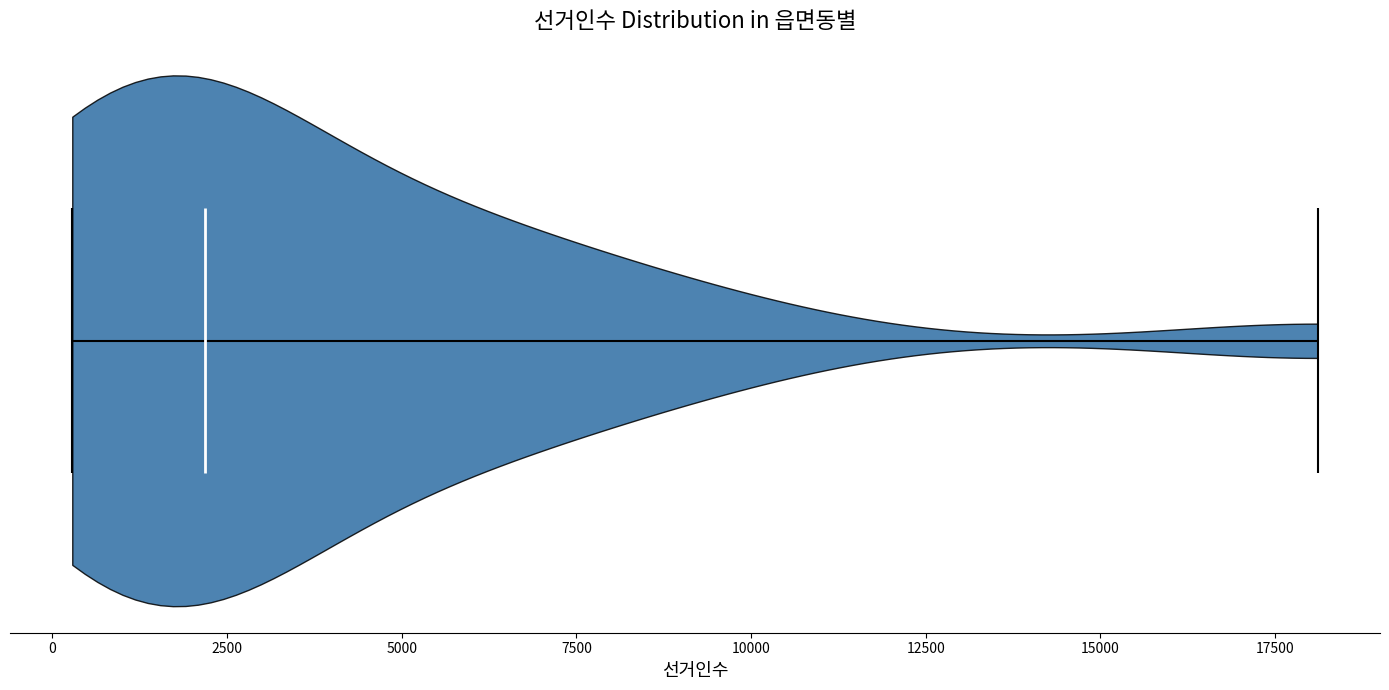

What is the lowest point the violin reaches on the x-axis? The values are not printed on the chart, so give them approximately, as read against the axis.

500